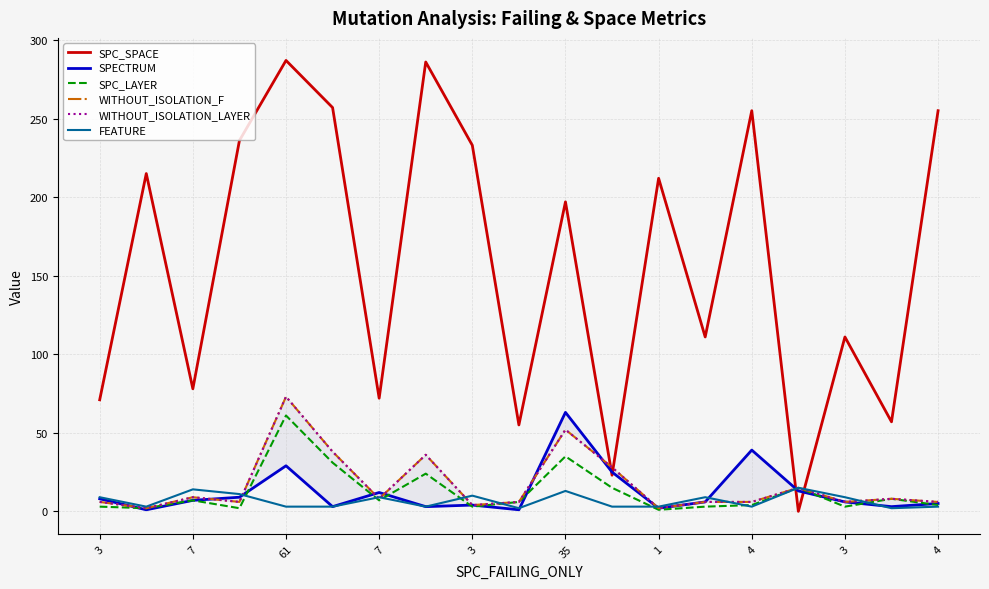

How many intersections are there between SPECTRUM and SPC_LAYER?

11